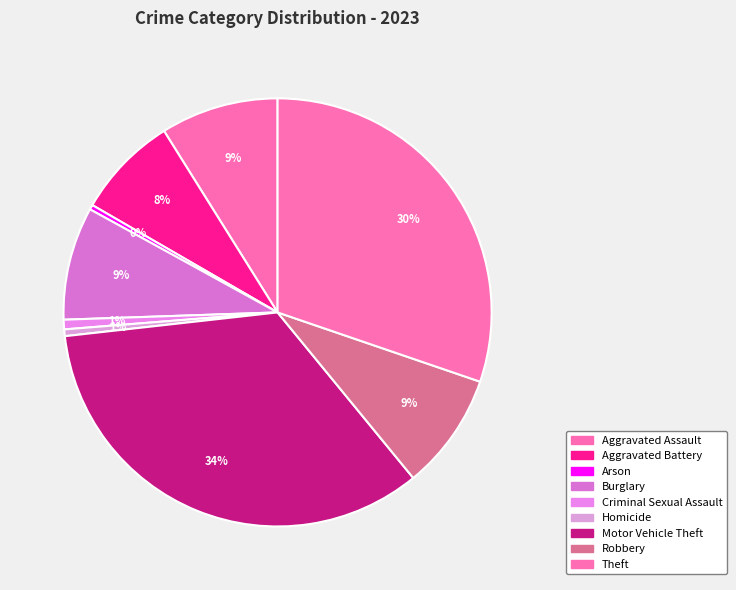

Which category has the biggest portion of the pie?

Motor Vehicle Theft